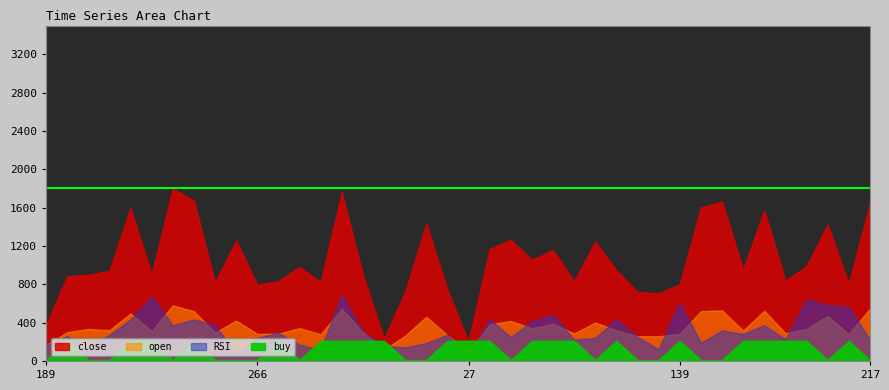

What is the sum of the buy values at 122 and 78?

2.0